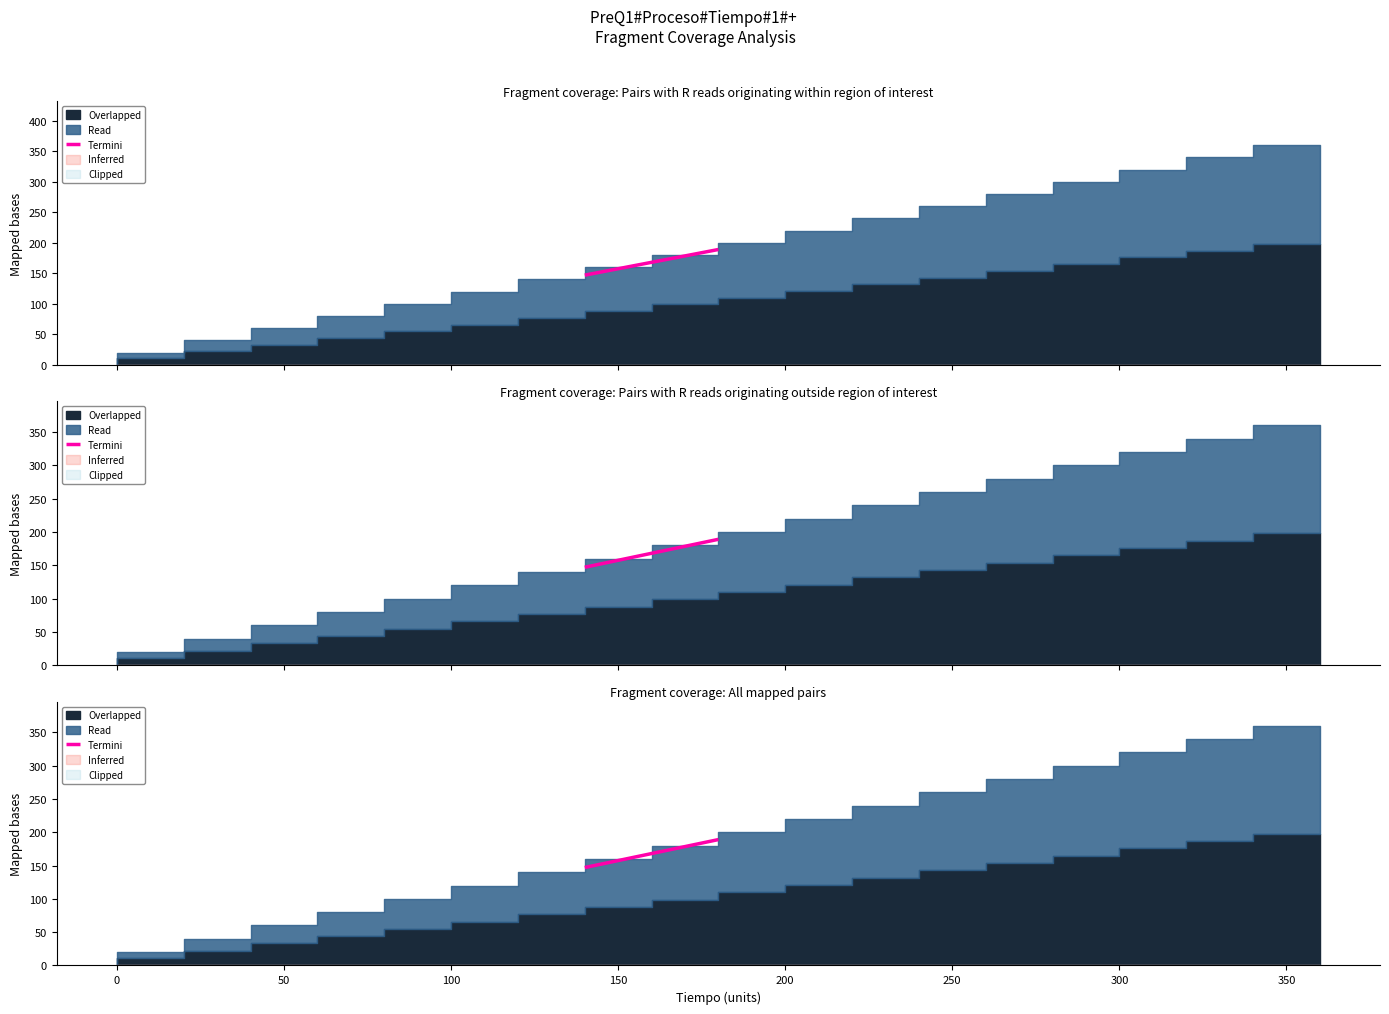

True or false: there are more than 1 points higher than both neighbors.

False